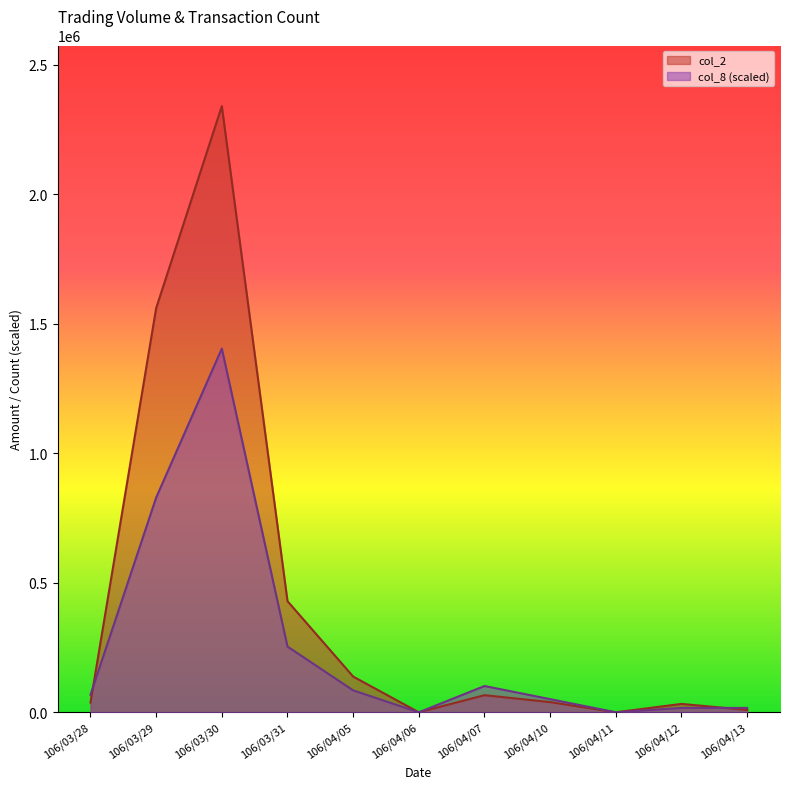

At which label does col_8 first exceed 67681?

106/03/28